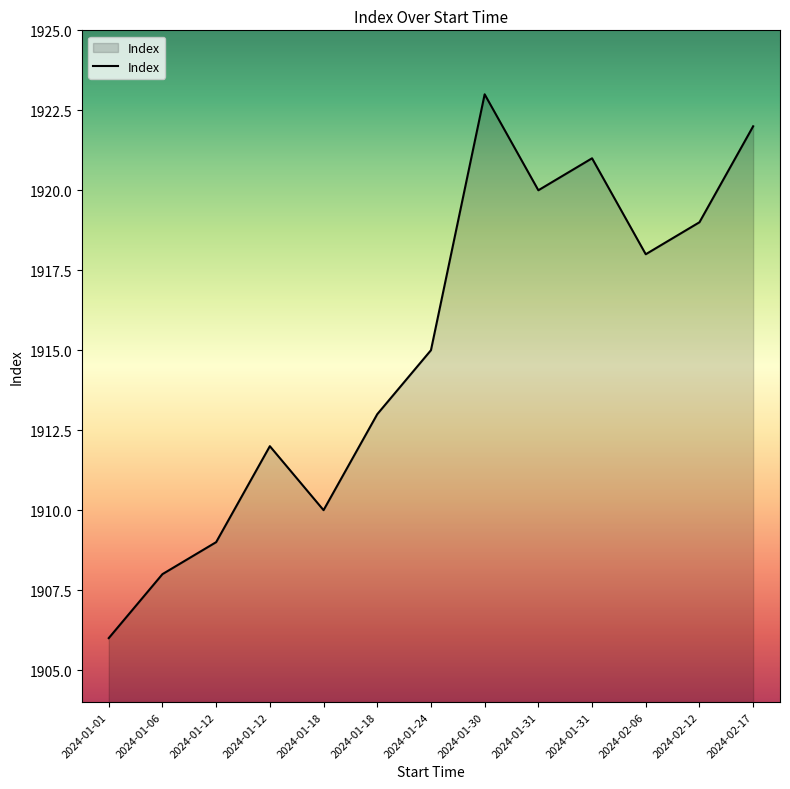

Rank the categories by value from highest to lowest.

2024-01-30, 2024-02-17, 2024-01-31, 2024-01-31, 2024-02-12, 2024-02-06, 2024-01-24, 2024-01-18, 2024-01-12, 2024-01-18, 2024-01-12, 2024-01-06, 2024-01-01